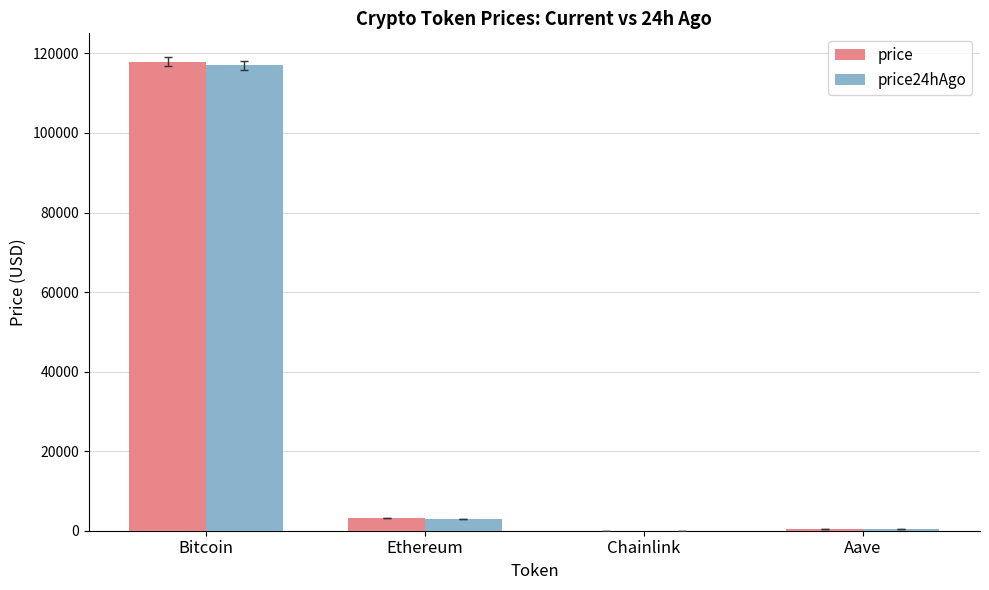

At which label is price24hAgo closest to 58531?

Ethereum